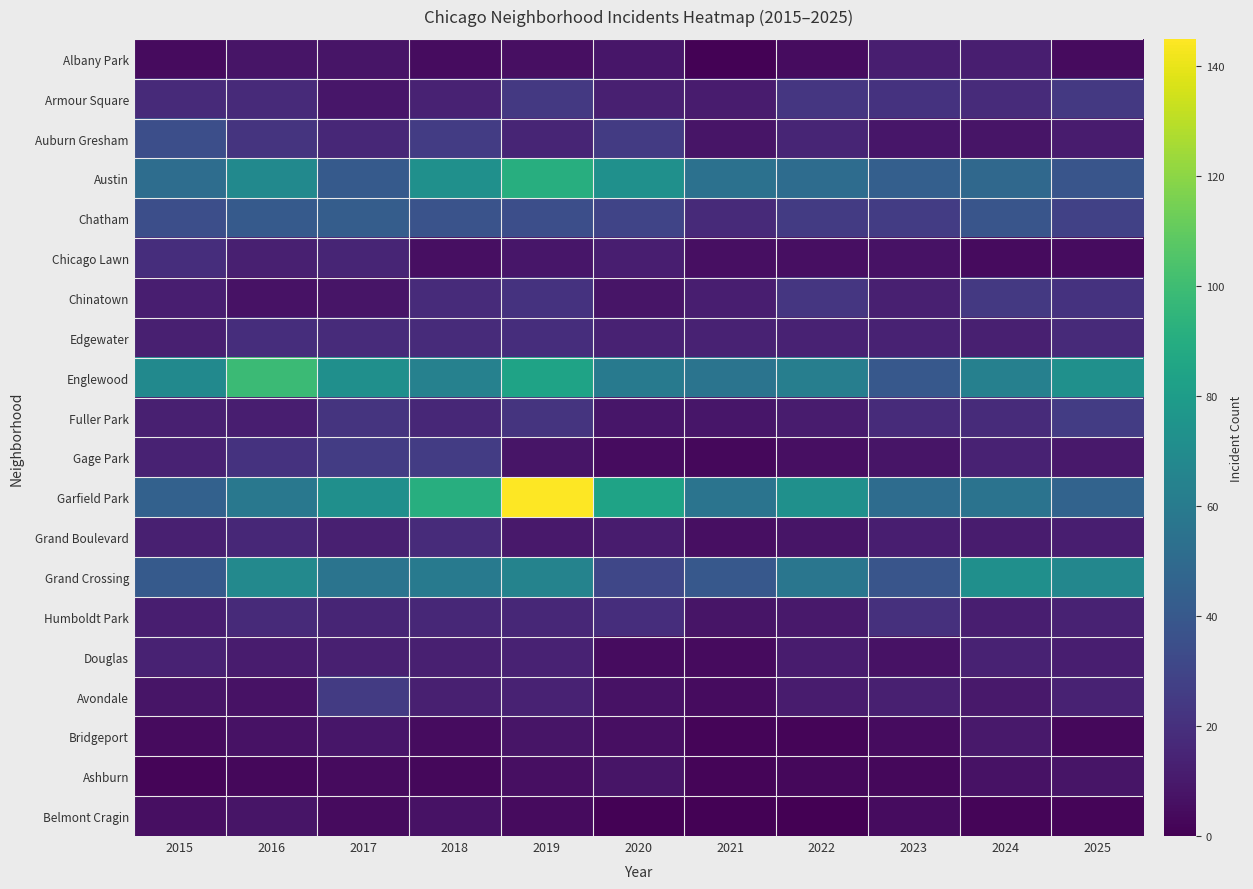

Reading left to right, extract all data points from this chart.

Albany Park: 2015=4	2016=8	2017=8	2018=5	2019=6	2020=9	2021=1	2022=5	2023=12	2024=12	2025=4
Armour Square: 2015=17	2016=17	2017=9	2018=14	2019=24	2020=13	2021=11	2022=23	2023=21	2024=18	2025=24
Auburn Gresham: 2015=35	2016=22	2017=16	2018=26	2019=15	2020=25	2021=8	2022=15	2023=9	2024=8	2025=11
Austin: 2015=52	2016=69	2017=41	2018=73	2019=91	2020=73	2021=54	2022=51	2023=44	2024=49	2025=38
Chatham: 2015=35	2016=41	2017=43	2018=37	2019=35	2020=30	2021=17	2022=25	2023=26	2024=38	2025=28
Chicago Lawn: 2015=19	2016=13	2017=15	2018=6	2019=9	2020=12	2021=6	2022=6	2023=7	2024=4	2025=5
Chinatown: 2015=12	2016=7	2017=8	2018=18	2019=21	2020=8	2021=12	2022=23	2023=13	2024=24	2025=21
Edgewater: 2015=13	2016=19	2017=18	2018=18	2019=19	2020=14	2021=14	2022=14	2023=14	2024=13	2025=17
Englewood: 2015=69	2016=99	2017=72	2018=64	2019=84	2020=59	2021=56	2022=62	2023=40	2024=63	2025=73
Fuller Park: 2015=13	2016=12	2017=22	2018=16	2019=22	2020=9	2021=9	2022=11	2023=18	2024=18	2025=26
Gage Park: 2015=14	2016=21	2017=26	2018=26	2019=8	2020=5	2021=3	2022=6	2023=8	2024=14	2025=10
Garfield Park: 2015=45	2016=58	2017=72	2018=91	2019=145	2020=84	2021=56	2022=73	2023=51	2024=55	2025=46
Grand Boulevard: 2015=13	2016=16	2017=13	2018=18	2019=10	2020=11	2021=6	2022=8	2023=12	2024=11	2025=12
Grand Crossing: 2015=41	2016=68	2017=56	2018=60	2019=65	2020=31	2021=40	2022=57	2023=38	2024=72	2025=67
Humboldt Park: 2015=12	2016=17	2017=15	2018=16	2019=16	2020=19	2021=8	2022=10	2023=20	2024=12	2025=14
Douglas: 2015=14	2016=11	2017=13	2018=13	2019=14	2020=5	2021=4	2022=11	2023=7	2024=14	2025=12
Avondale: 2015=8	2016=7	2017=25	2018=13	2019=14	2020=7	2021=5	2022=11	2023=13	2024=10	2025=14
Bridgeport: 2015=4	2016=7	2017=9	2018=5	2019=8	2020=6	2021=2	2022=2	2023=5	2024=10	2025=3
Ashburn: 2015=2	2016=3	2017=4	2018=3	2019=6	2020=8	2021=2	2022=3	2023=3	2024=7	2025=8
Belmont Cragin: 2015=6	2016=8	2017=4	2018=7	2019=4	2020=1	2021=1	2022=0	2023=5	2024=2	2025=2